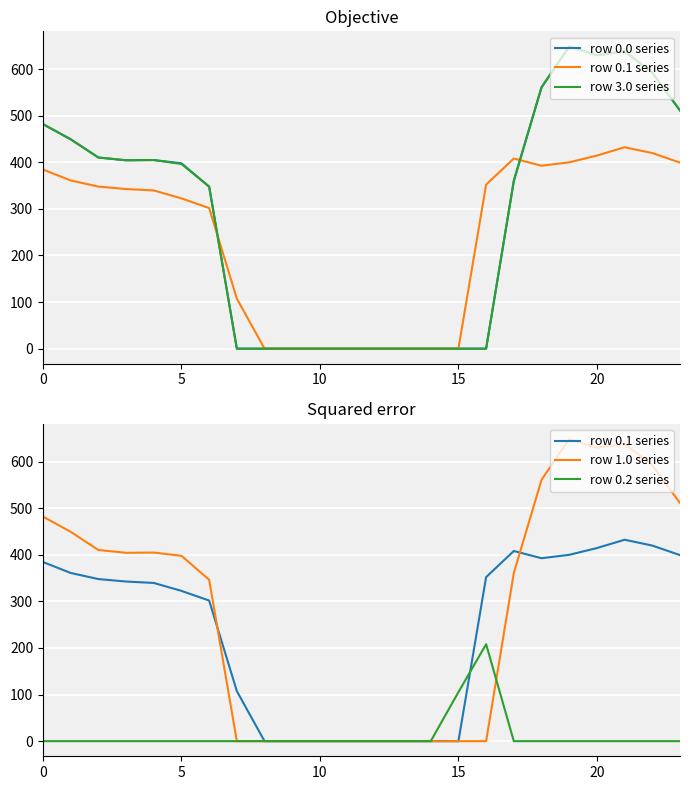

Rank the series by their maximum value, from highest to lowest.

row 0.0 series, row 3.0 series, row 1.0 series, row 0.1 series, row 0.2 series